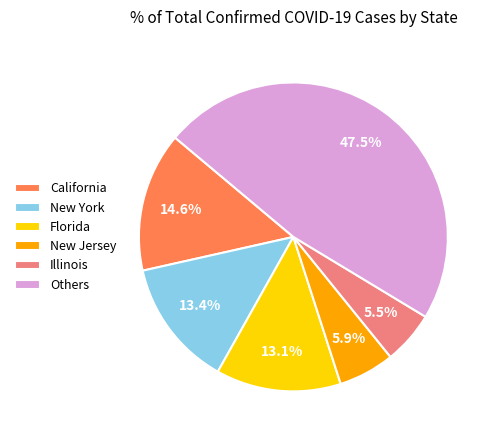

Count the number of slices in the pie.

6